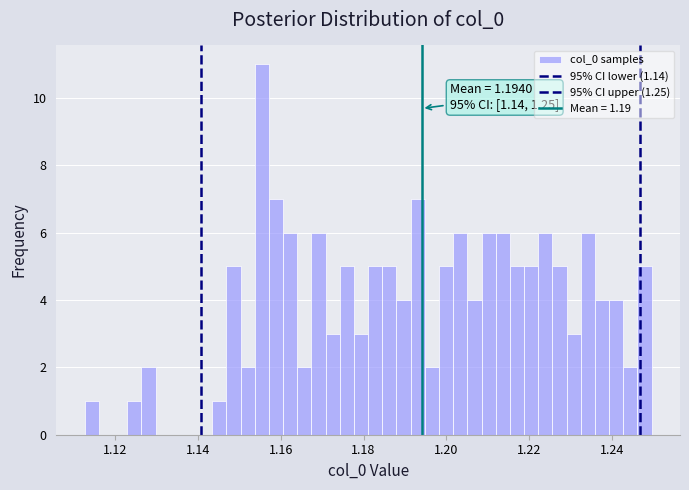

Read against the x-axis, roughly where is the centre of the tallest bar?

1.156